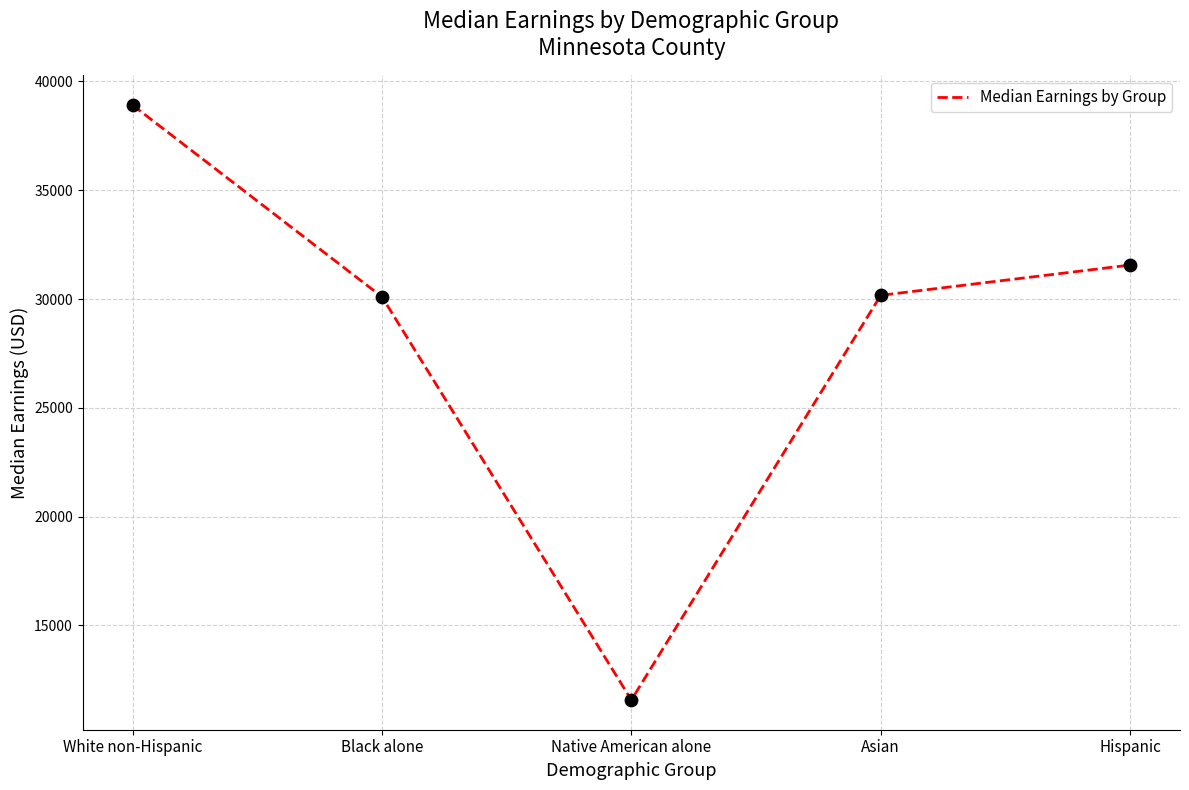

Approximately how many times larger is the value at Hispanic compared to Asian?

1.0